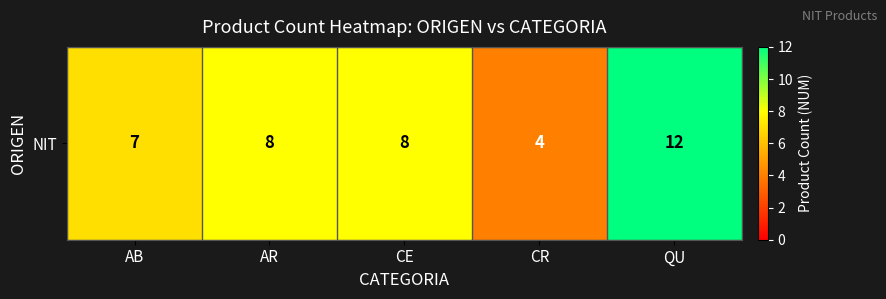

What is the maximum value shown in the chart?

12